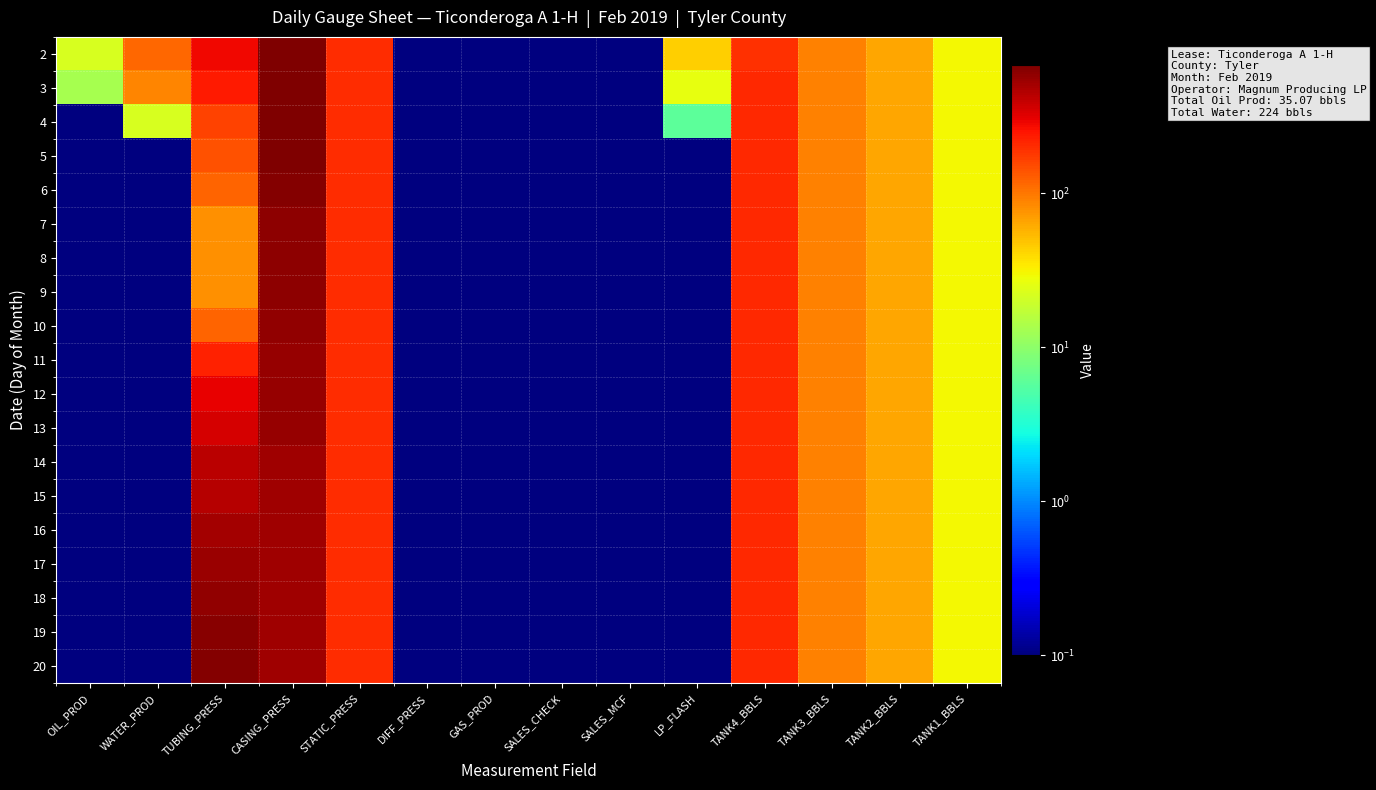

Rank the series by their maximum value, from lowest to highest.

14, 15, 16, 17, 11, 12, 13, 10, 18, 7, 8, 9, 19, 6, 20, 2, 3, 4, 5